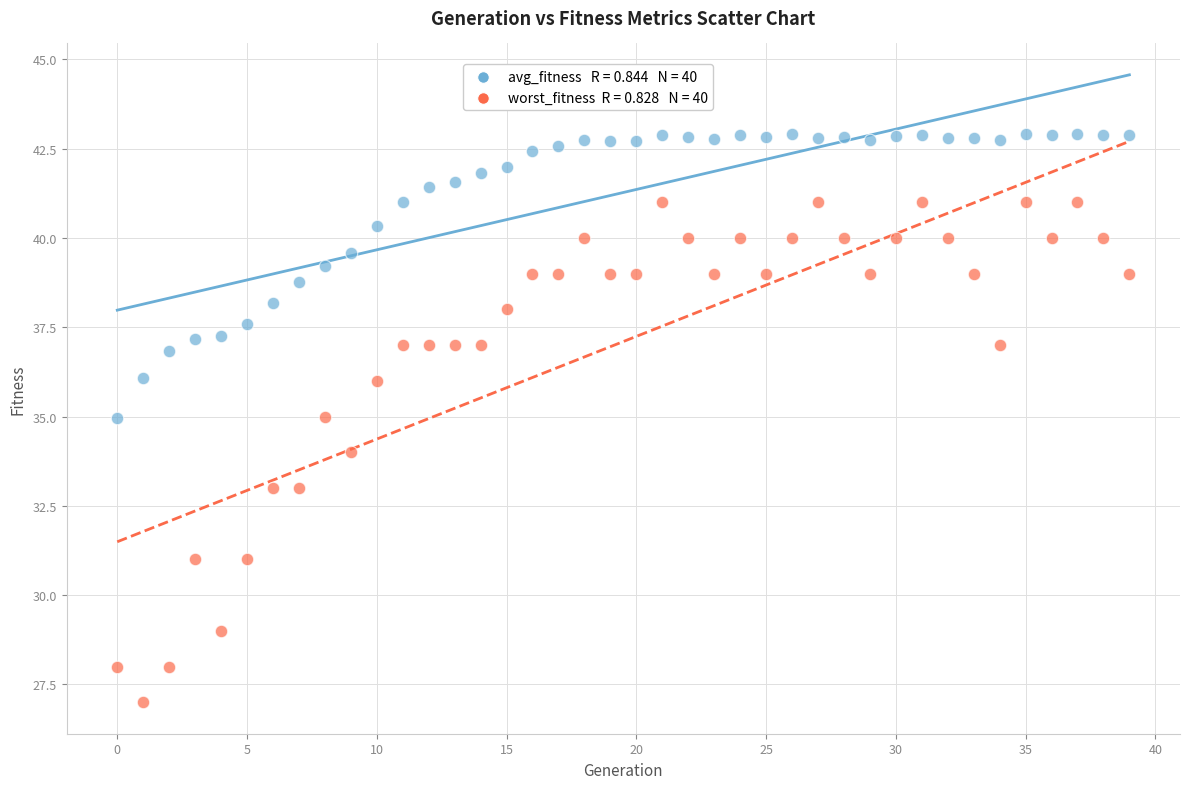

How many data points are displayed?

80